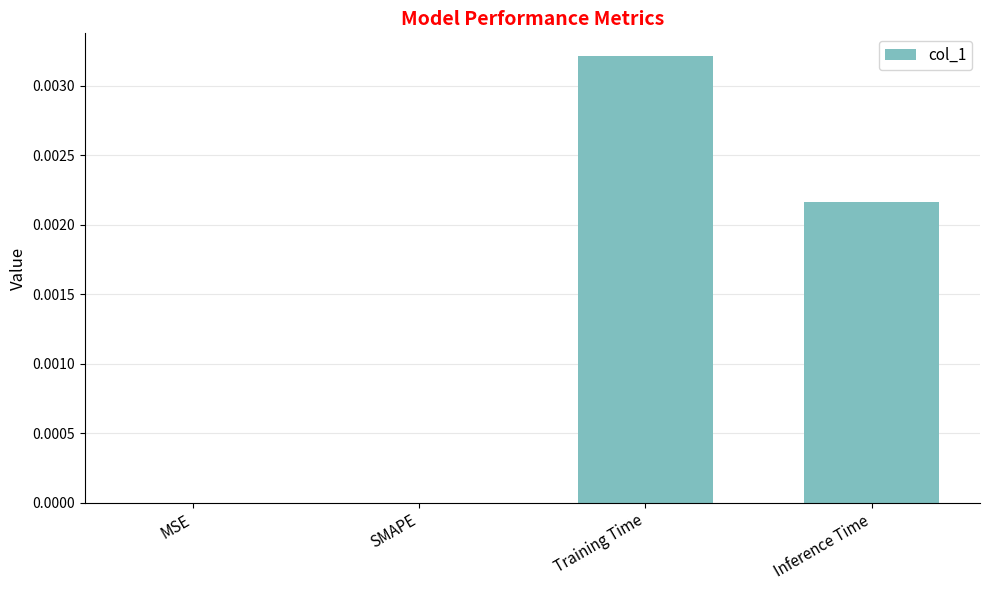

Between Training Time and MSE, which is larger?

Training Time